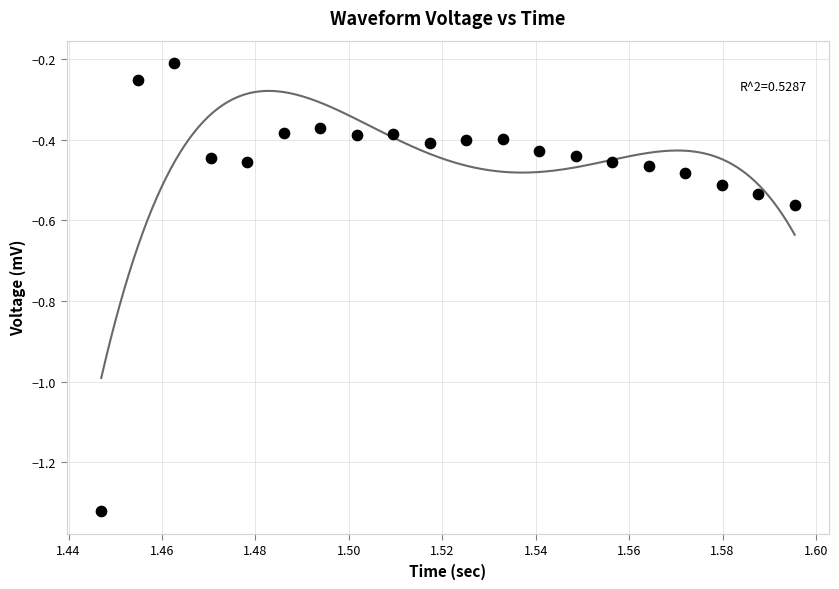

What is the range of Y values (max minus min)?

1.1